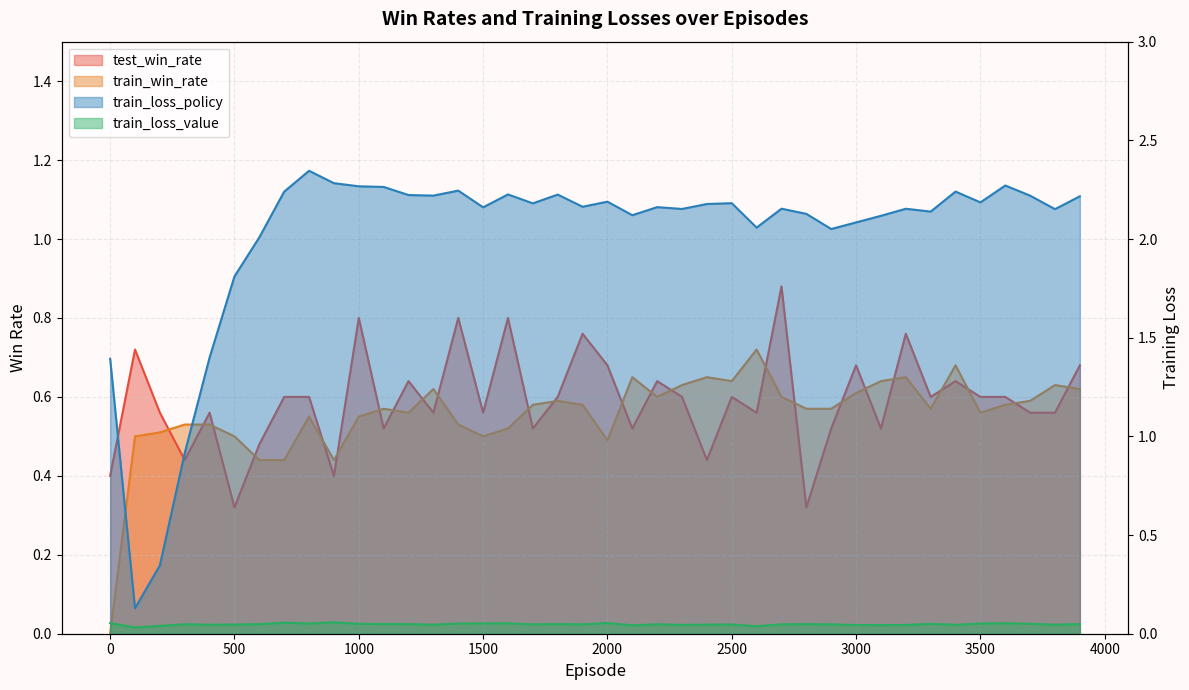

What is the maximum value shown in the chart?

2.3